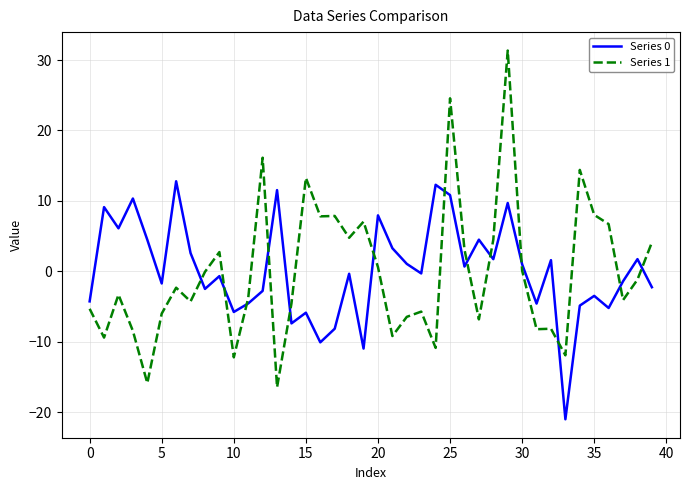

What are all the series names shown in the legend?

Series 0, Series 1